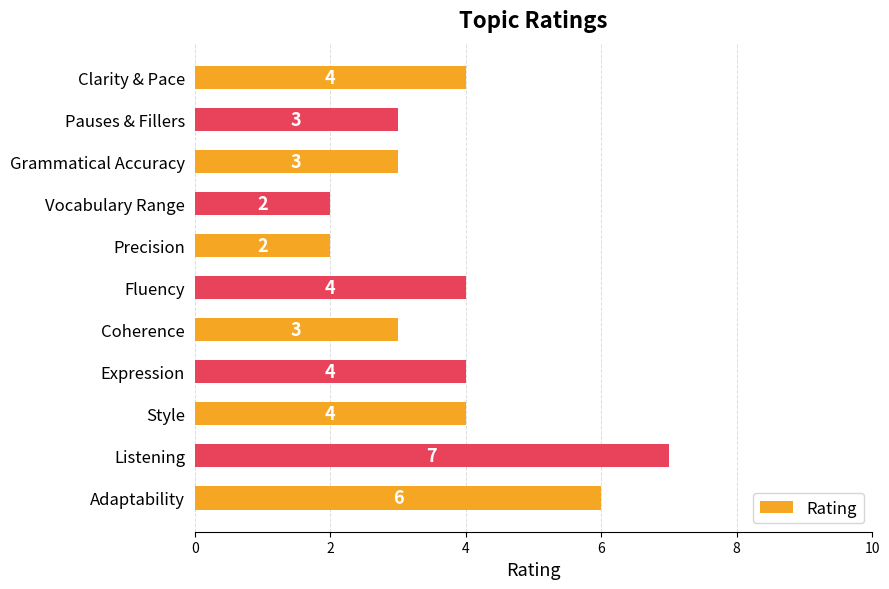

What is the maximum value shown in the chart?

7